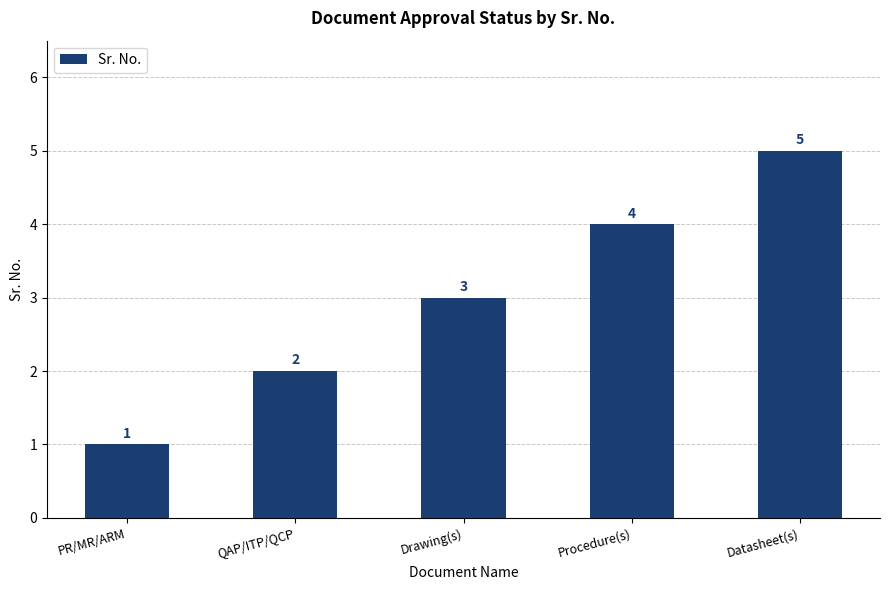

Rank the categories by value from lowest to highest.

PR/MR/ARM, QAP/ITP/QCP, Drawing(s), Procedure(s), Datasheet(s)